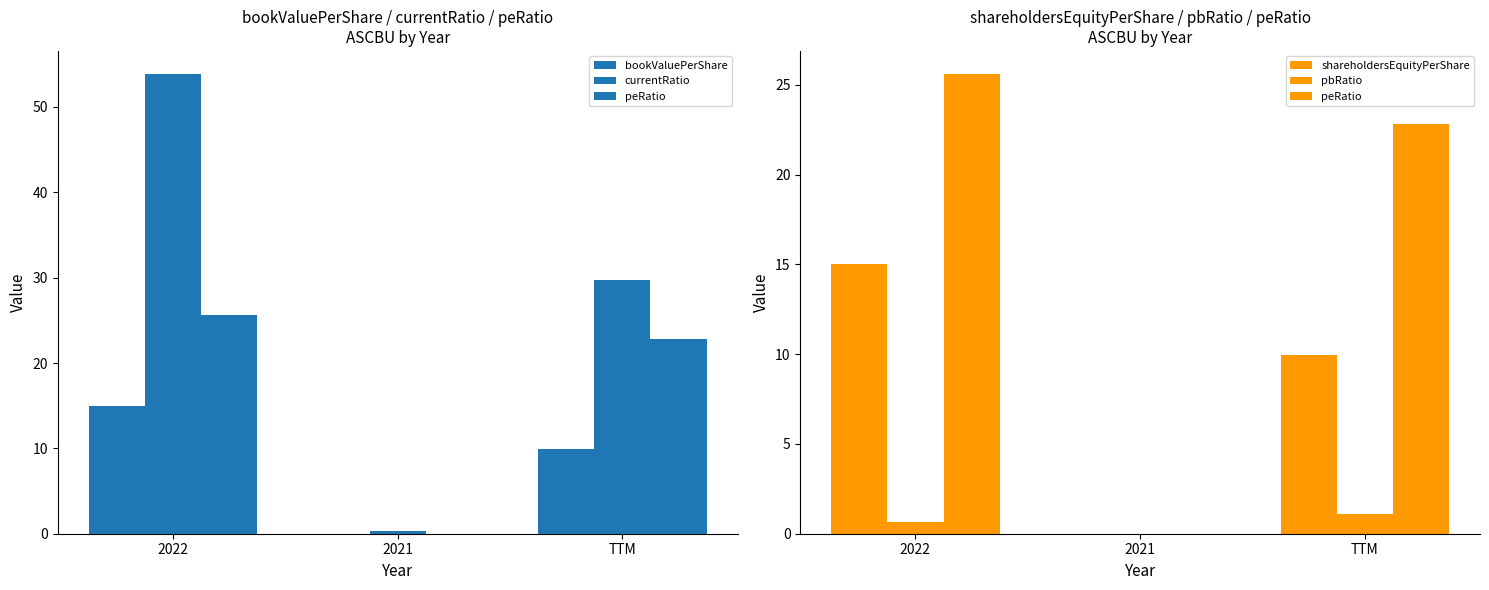

What is the difference between the maximum and second lowest values in the currentRatio series?

24.2